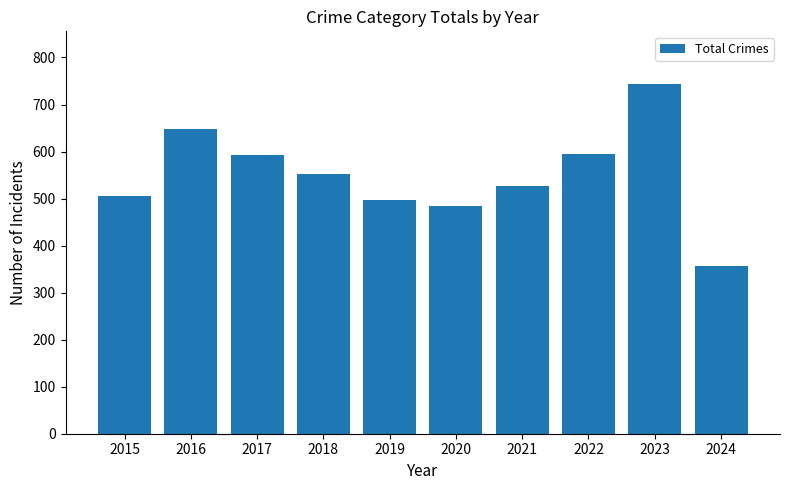

The value at 2021 is 527. True or false?

True